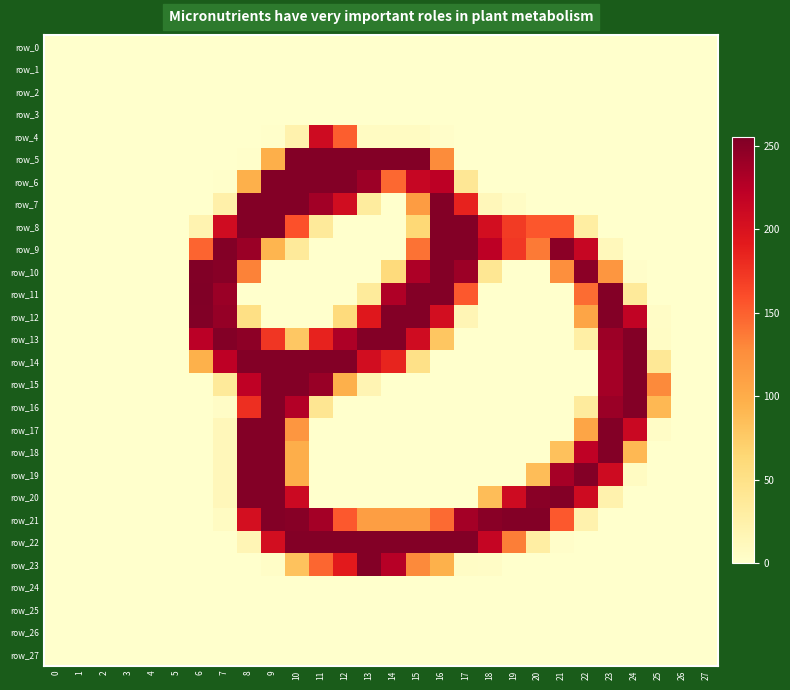

At which category is the sum across all series the highest?

9